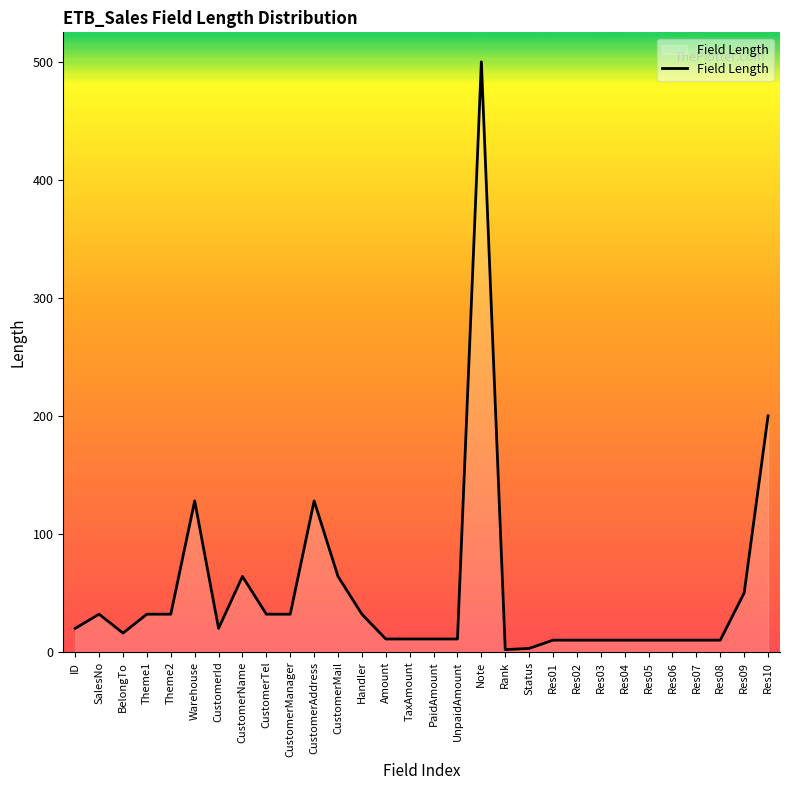

What is the change in value from UnpaidAmount to Res03?

-1